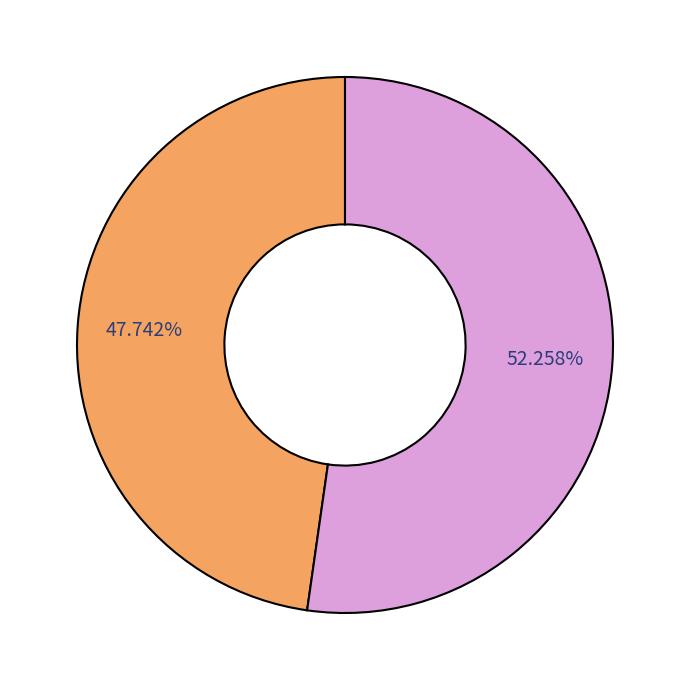

Is there any slice that represents more than half of the pie?

Yes